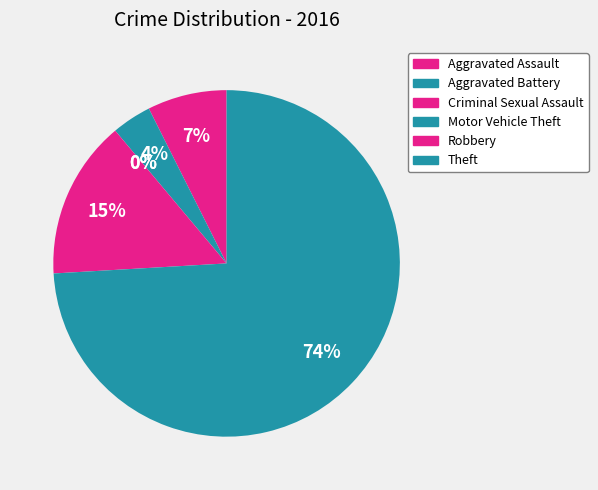

Is Theft the majority of the pie?

Yes